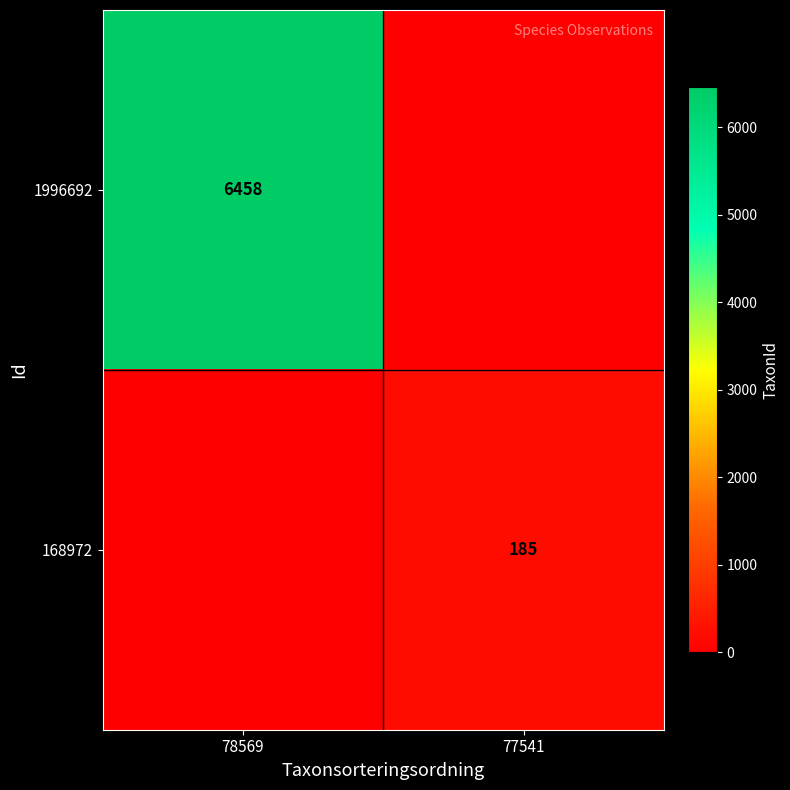

Is it true that 168972 equals 320 at 77541?

False